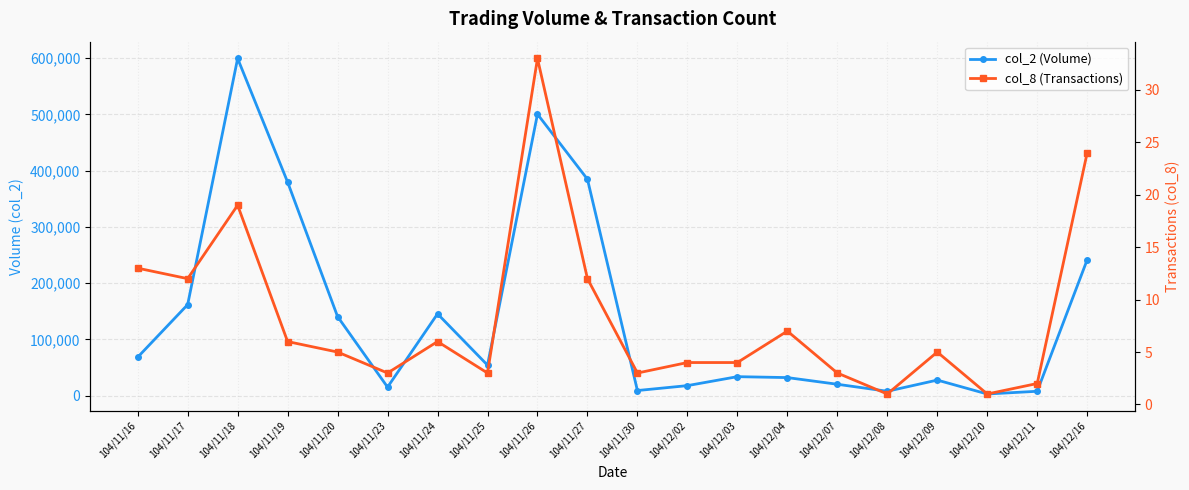

Is the value of col_2 (Volume) at 104/11/20 greater than the value of col_8 (Transactions) at 104/12/08?

Yes